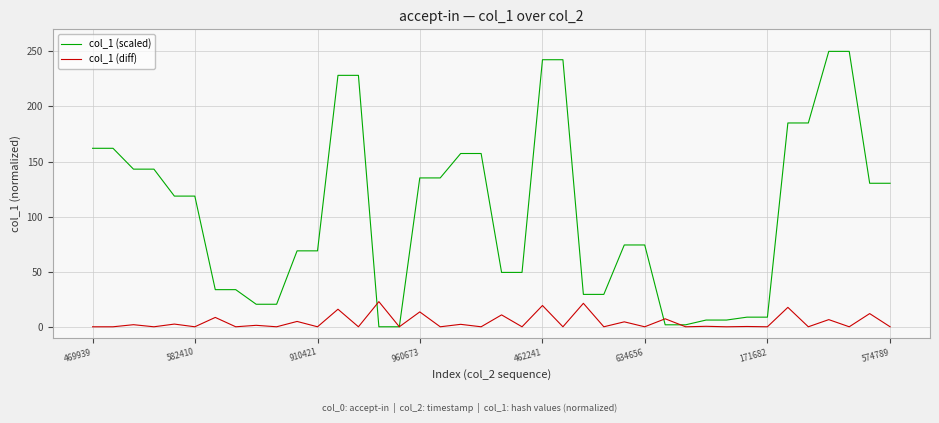

What is the highest value of the col_1 (scaled) series?

250.0